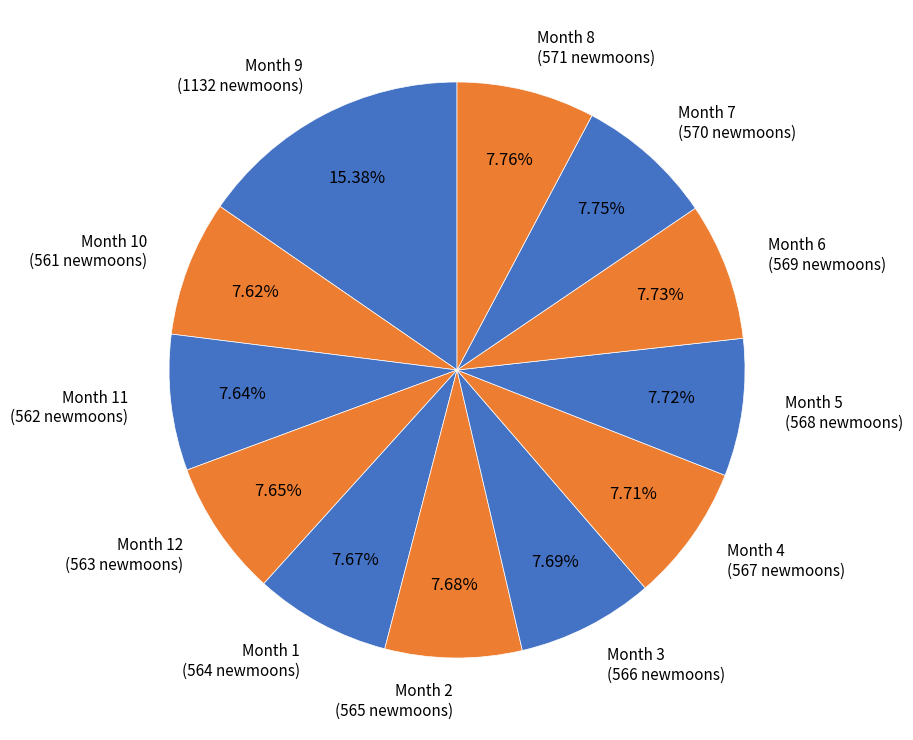

What is the ratio of the value at Month 6 (569 newmoons) to the value at Month 8 (571 newmoons)?

1.0